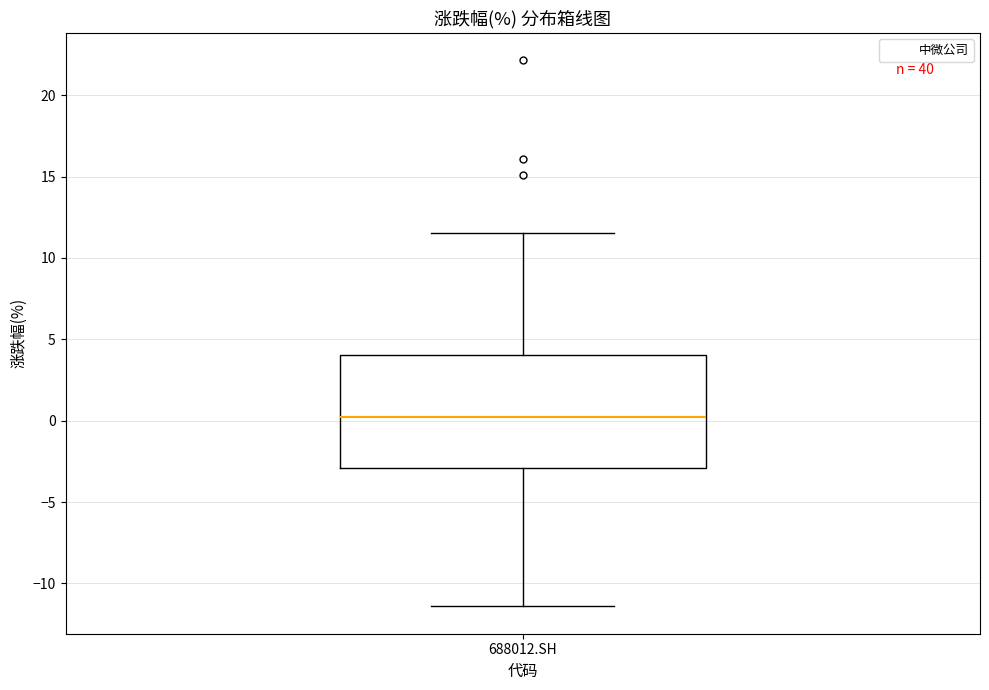

Transcribe this box plot: give where the median line is, the range the box spans, and where the two whiskers end, as read against the y-axis. The values are not printed on the chart, so give them approximately, as read against the axis.

median 0.0, box -3.0 to 4.0, whiskers -11.5 to 11.5